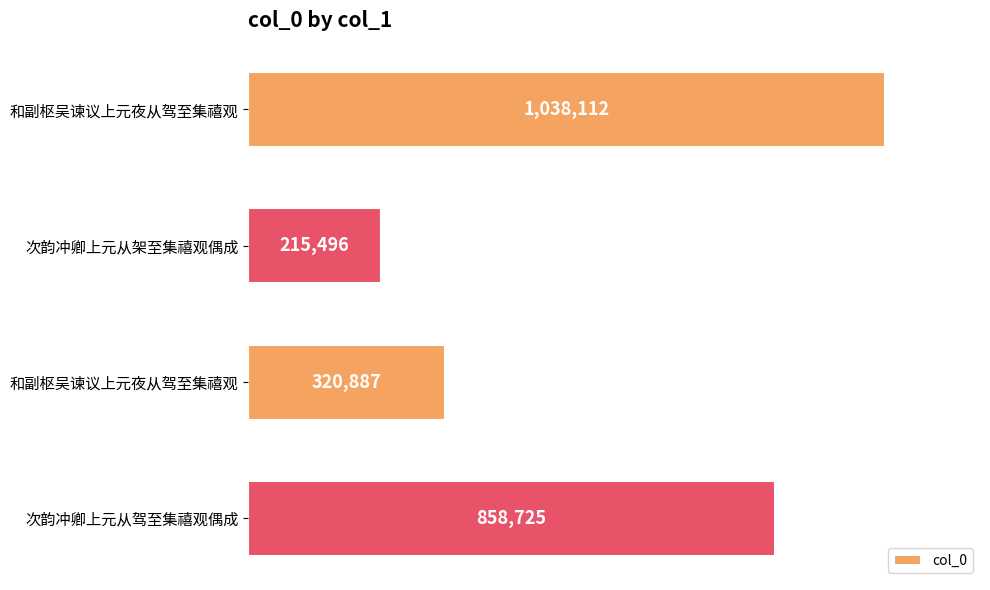

Does the chart contain any negative values?

No